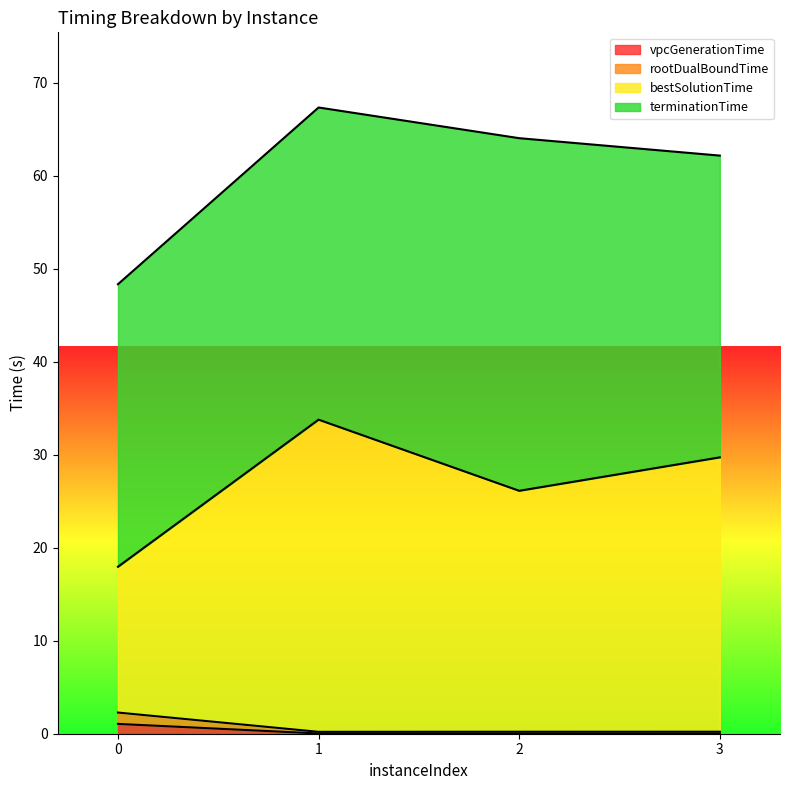

True or false: rootDualBoundTime has more than 0 interior local peaks.

False